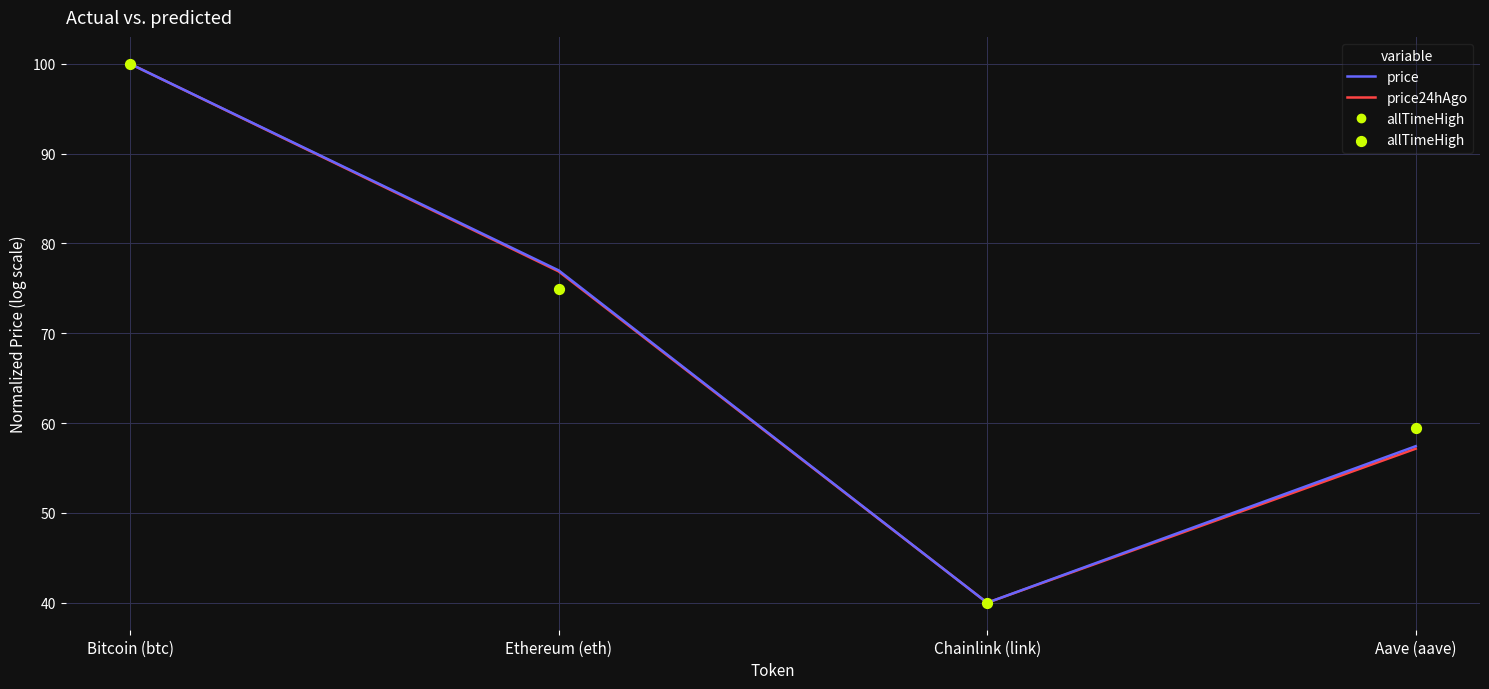

What is the total value across all series at Chainlink (link)?

120.0